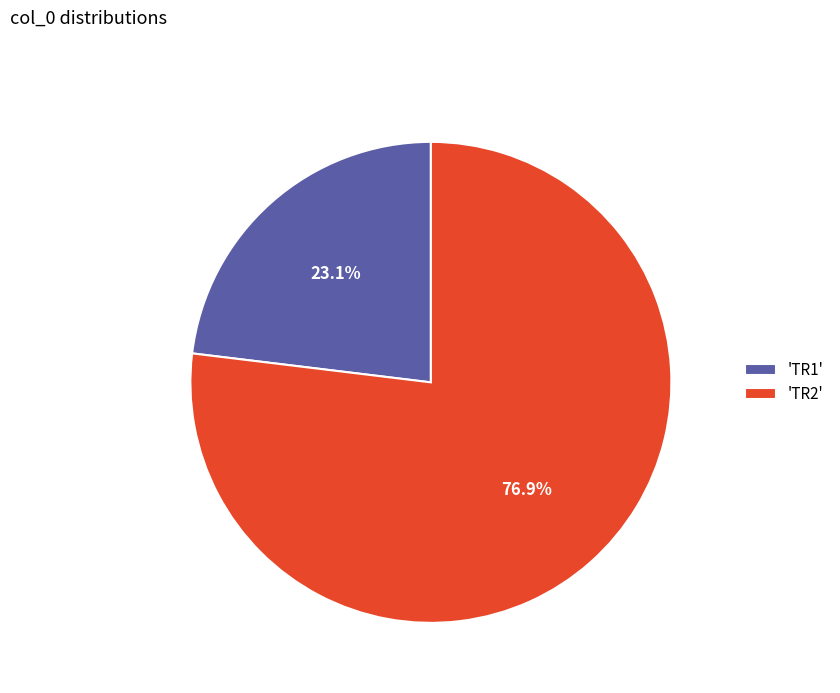

What is the largest slice in the pie chart?

'TR2'